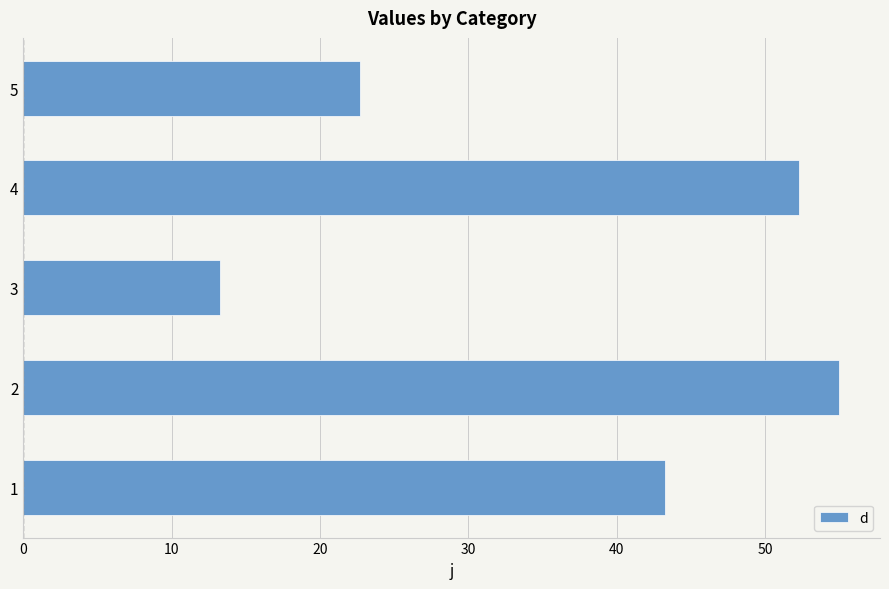

What is the sum of all values?

186.6